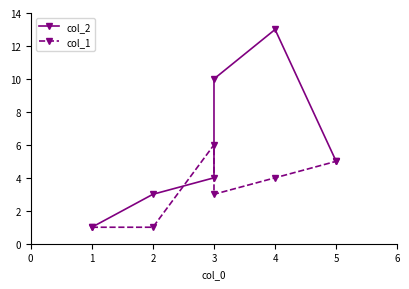

The col_2 series shows 4 at 3. True or false?

False